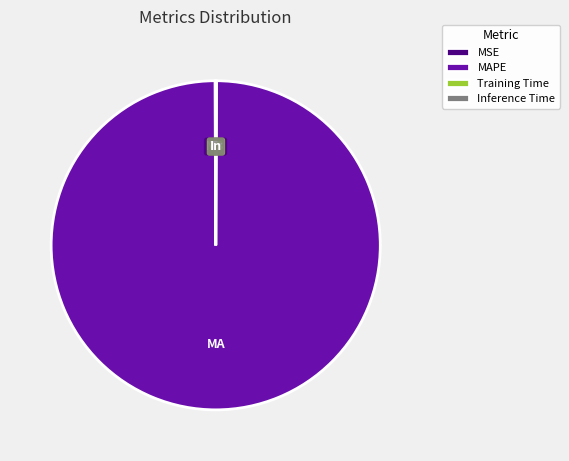

Which slice is the largest?

MAPE